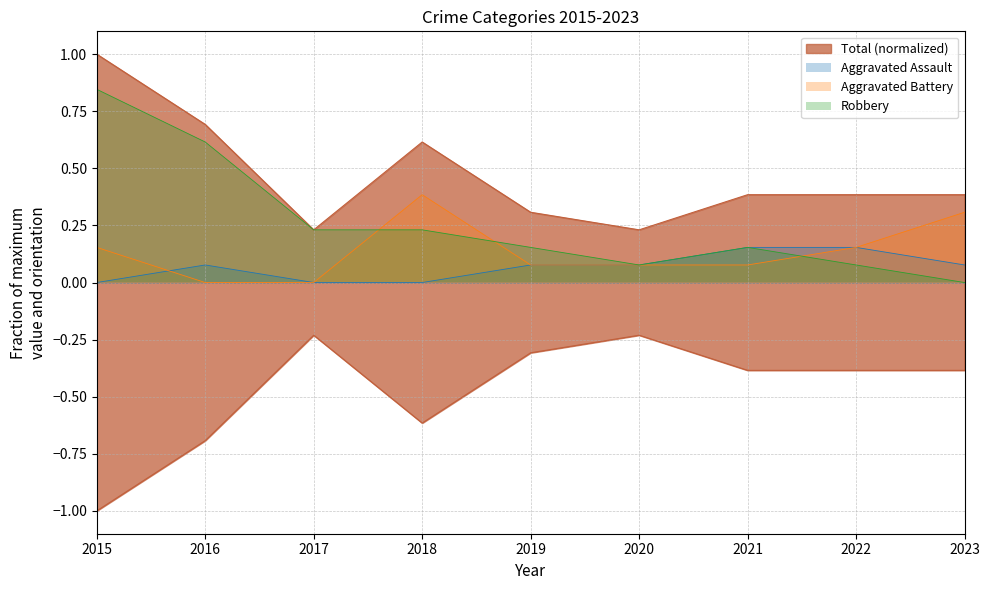

Reading left to right, extract all data points from this chart.

Aggravated Assault: 0.0	0.1	0.0	0.0	0.1	0.1	0.2	0.2	0.1
Aggravated Battery: 0.2	0.0	0.0	0.4	0.1	0.1	0.1	0.2	0.3
Robbery: 0.8	0.6	0.2	0.2	0.2	0.1	0.2	0.1	0.0
Total: 1.0	0.7	0.2	0.6	0.3	0.2	0.4	0.4	0.4